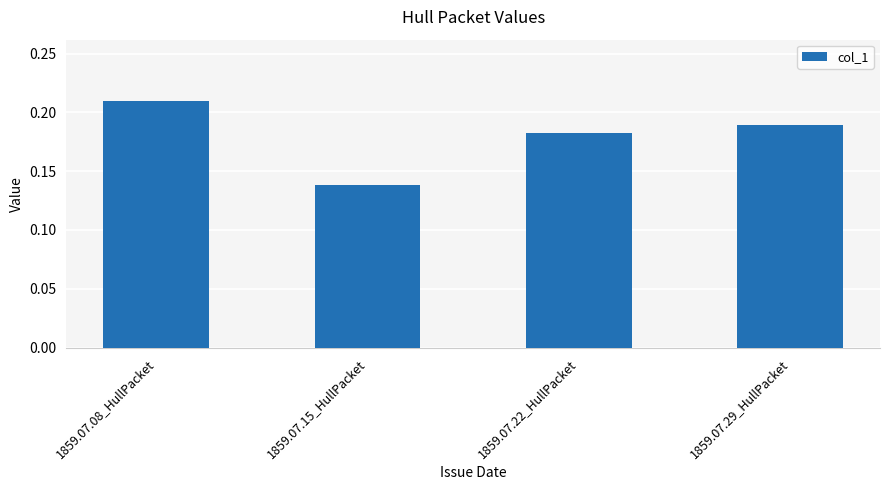

Where is the data nearest to the value 0?

1859.07.15_HullPacket